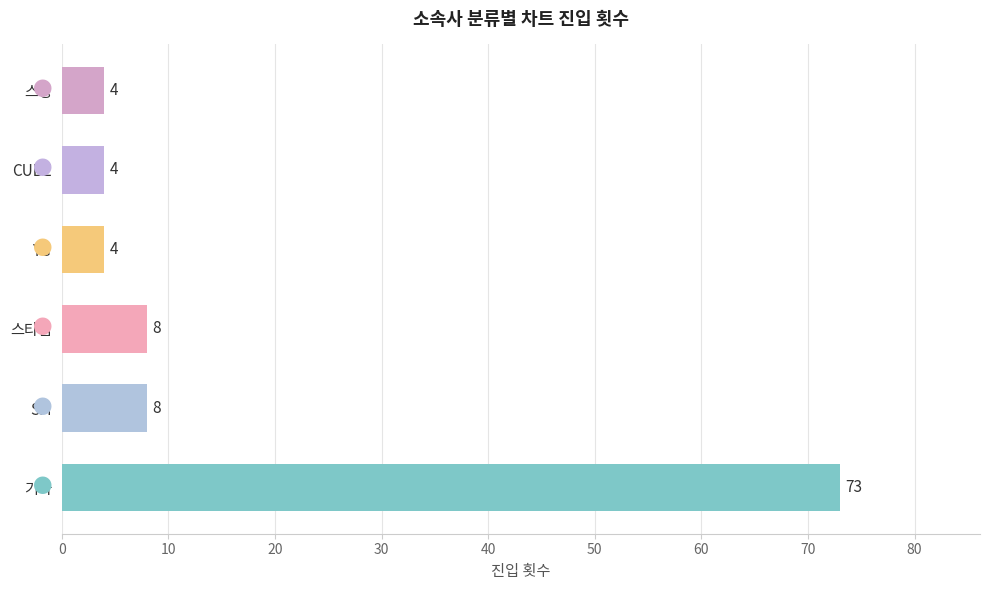

What is the sum of all values?

101